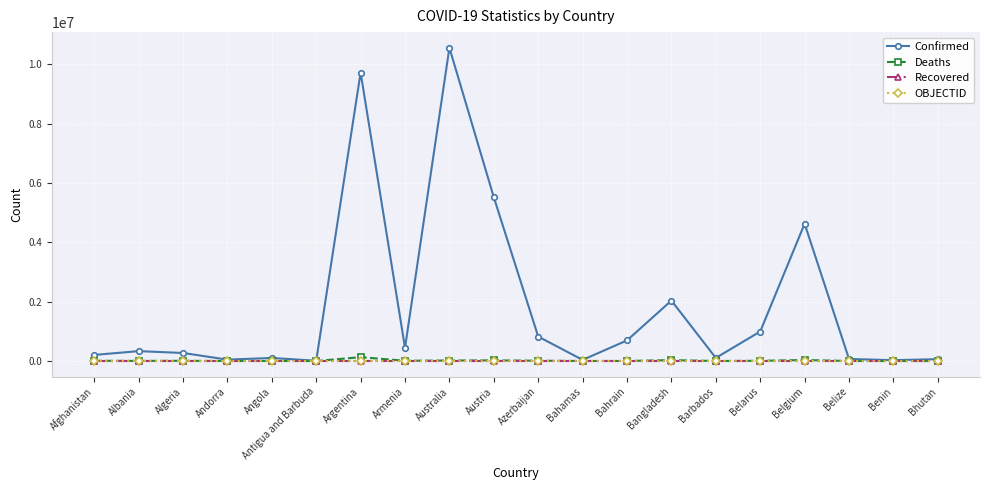

At which label is Confirmed closest to 5283412?

Austria